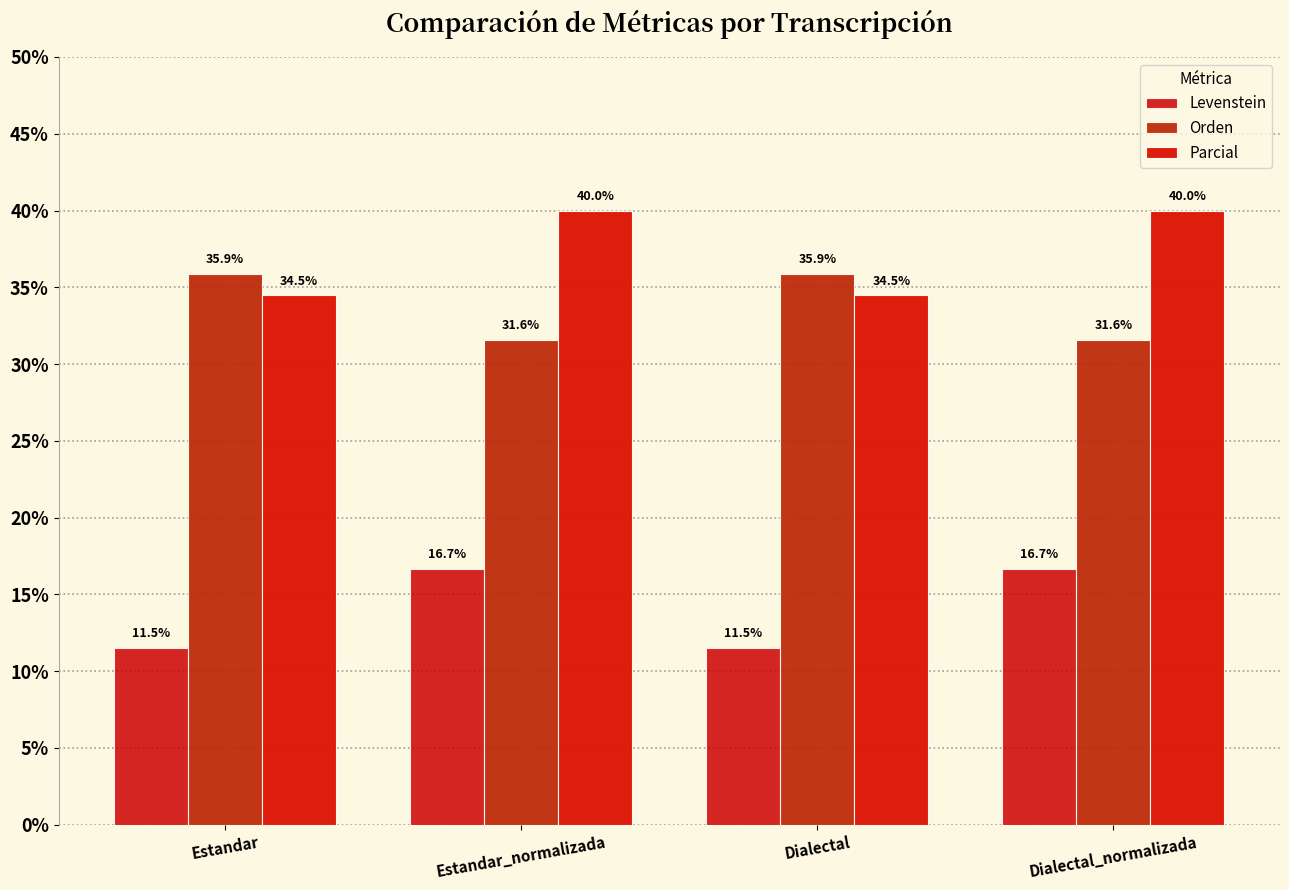

List the series in order of their overall mean, highest first.

Parcial, Orden, Levenstein